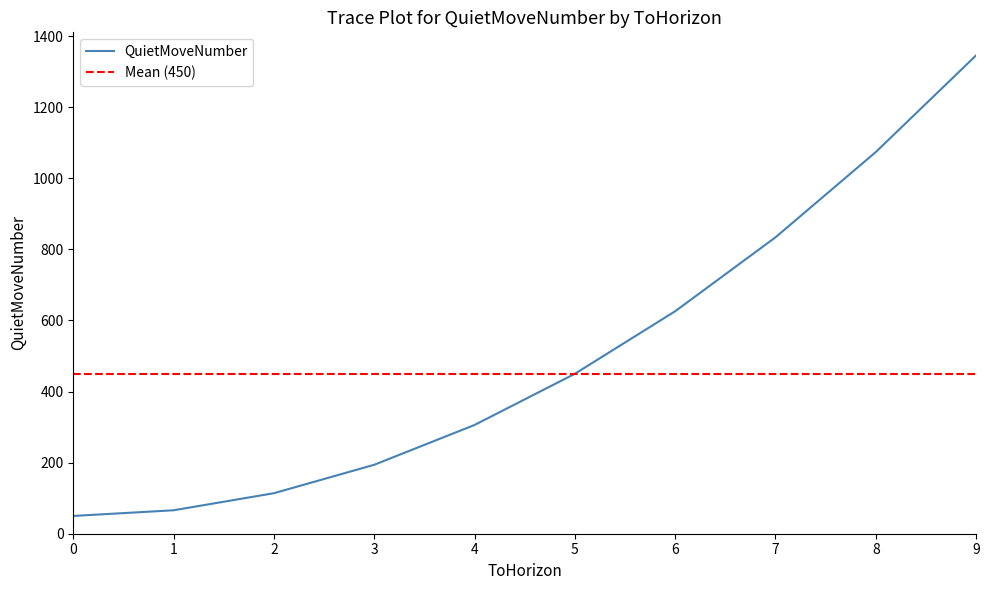

What is the difference between the values at 4 and 9?

1040